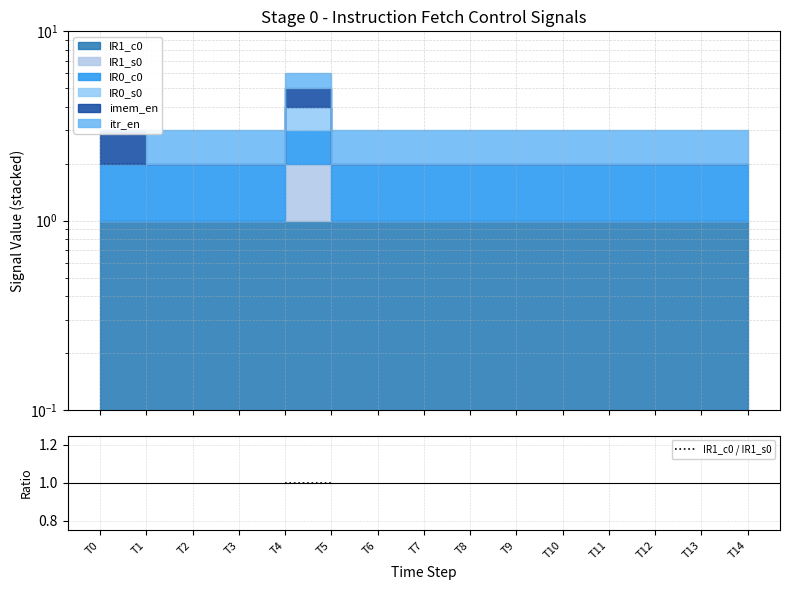

Does the chart display data point markers on the line(s)?

No